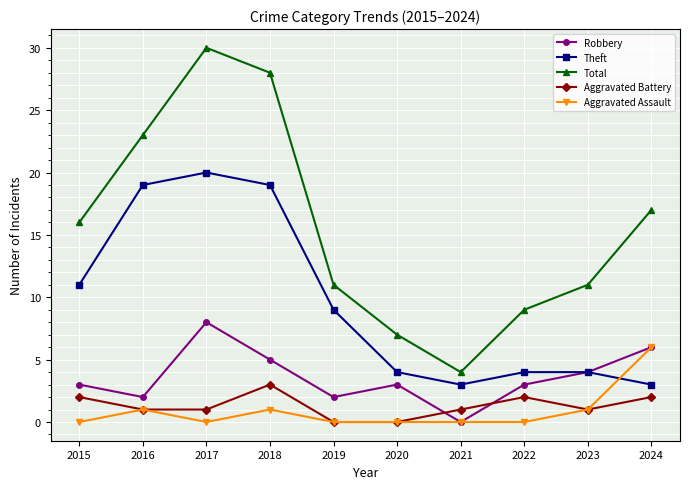

Reading left to right, transcribe all the data shown in this chart.

Robbery: 2015=3	2016=2	2017=8	2018=5	2019=2	2020=3	2021=0	2022=3	2023=4	2024=6
Theft: 2015=11	2016=19	2017=20	2018=19	2019=9	2020=4	2021=3	2022=4	2023=4	2024=3
Total: 2015=16	2016=23	2017=30	2018=28	2019=11	2020=7	2021=4	2022=9	2023=11	2024=17
Aggravated Battery: 2015=2	2016=1	2017=1	2018=3	2019=0	2020=0	2021=1	2022=2	2023=1	2024=2
Aggravated Assault: 2015=0	2016=1	2017=0	2018=1	2019=0	2020=0	2021=0	2022=0	2023=1	2024=6